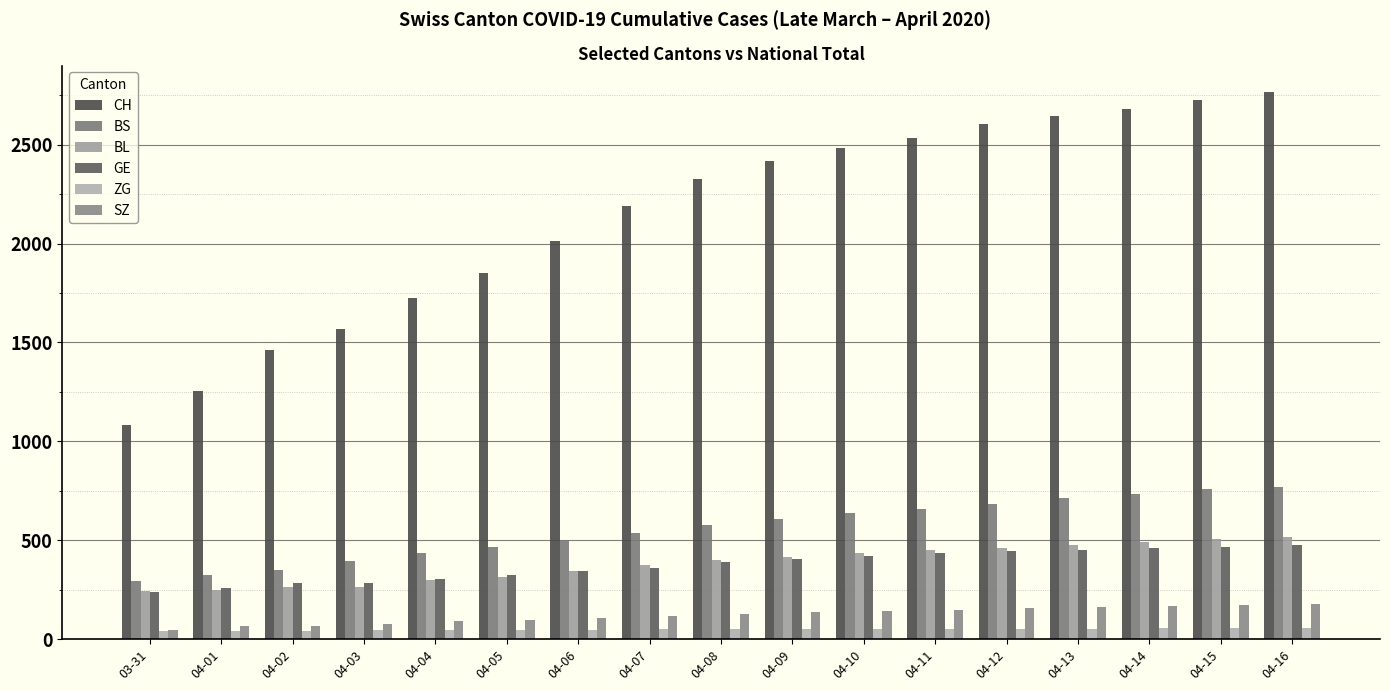

What is the average value of the ZG series?

49